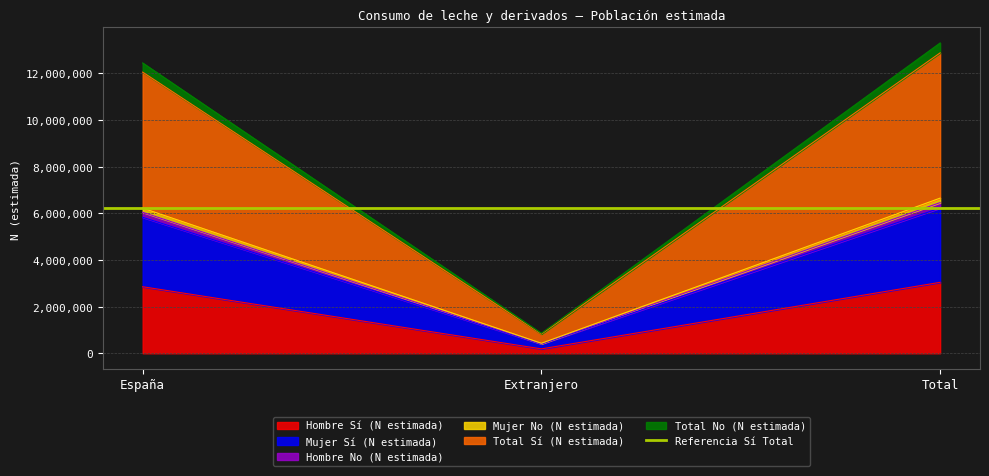

What is the sum of the Total No (N estimada) values at España and Extranjero?

6461596